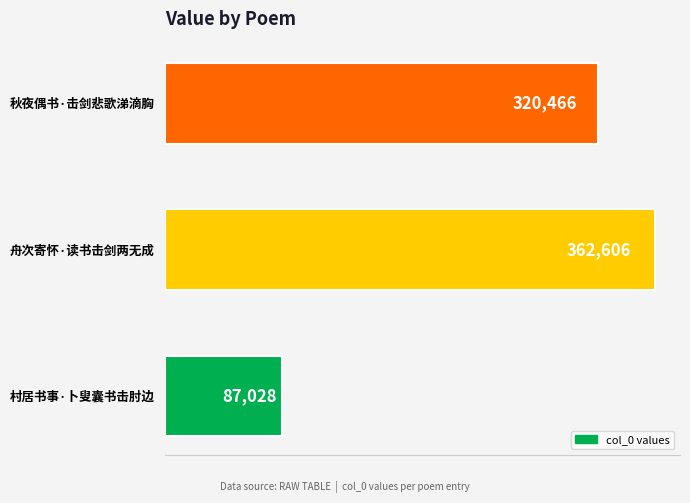

Rank the categories by value from highest to lowest.

舟次寄怀·读书击剑两无成, 秋夜偶书·击剑悲歌涕滴胸, 村居书事·卜叟囊书击肘边